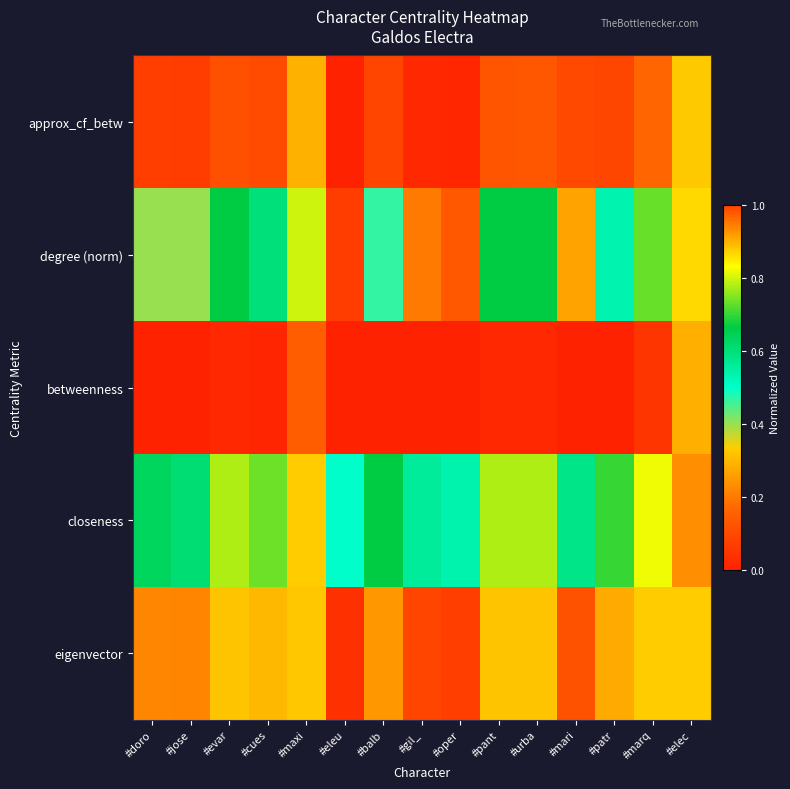

Reading right to left, what are all the values shown in this chart?

approx_cf_betw: #elec=0.3	#marq=0.2	#patr=0.1	#mari=0.1	#urba=0.1	#pant=0.1	#oper=0.0	#gil_=0.0	#balb=0.1	#eleu=0.0	#maxi=0.3	#cues=0.1	#evar=0.1	#jose=0.1	#doro=0.1
degree (norm): #elec=0.9	#marq=0.7	#patr=0.5	#mari=0.3	#urba=0.7	#pant=0.7	#oper=0.1	#gil_=0.2	#balb=0.5	#eleu=0.1	#maxi=0.8	#cues=0.6	#evar=0.7	#jose=0.4	#doro=0.4
betweenness: #elec=0.3	#marq=0.1	#patr=0.0	#mari=0.0	#urba=0.0	#pant=0.0	#oper=0.0	#gil_=0.0	#balb=0.0	#eleu=0.0	#maxi=0.1	#cues=0.0	#evar=0.0	#jose=0.0	#doro=0.0
closeness: #elec=0.9	#marq=0.8	#patr=0.7	#mari=0.6	#urba=0.8	#pant=0.8	#oper=0.5	#gil_=0.6	#balb=0.7	#eleu=0.5	#maxi=0.9	#cues=0.7	#evar=0.8	#jose=0.6	#doro=0.6
eigenvector: #elec=0.3	#marq=0.3	#patr=0.3	#mari=0.1	#urba=0.3	#pant=0.3	#oper=0.1	#gil_=0.1	#balb=0.2	#eleu=0.0	#maxi=0.3	#cues=0.3	#evar=0.3	#jose=0.2	#doro=0.2